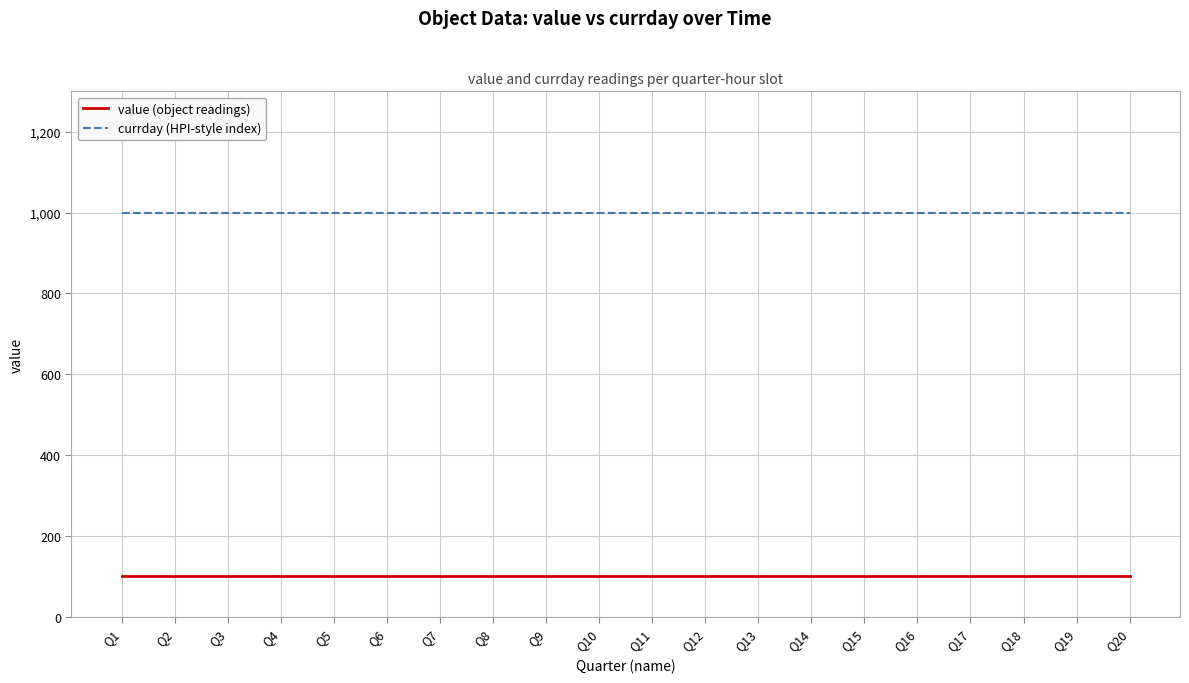

Is the value of value (object readings) at Q2 greater than the value of currday (HPI-style index) at Q2?

No